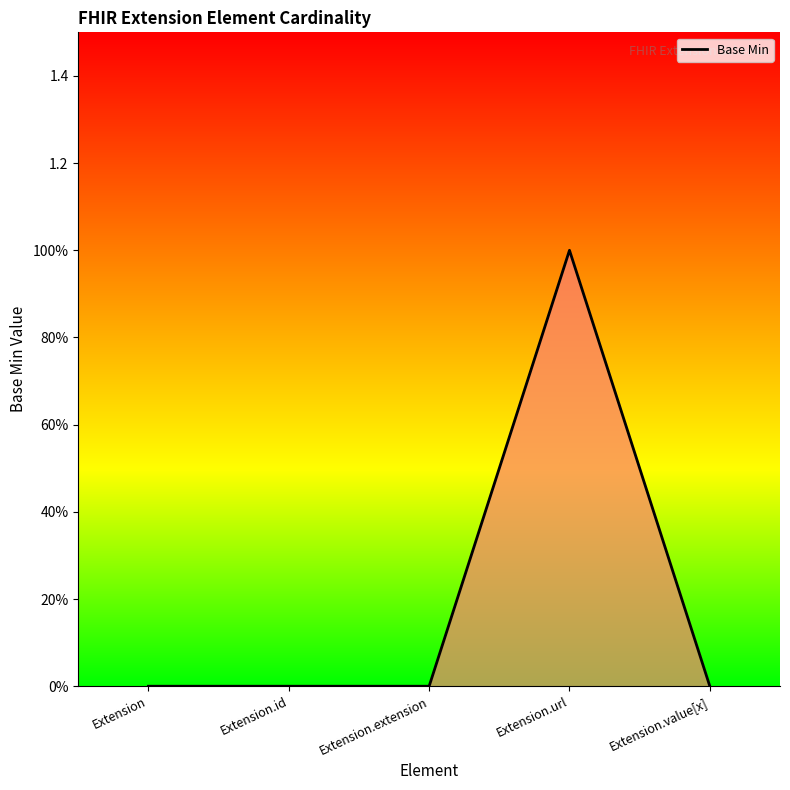

Does the chart display data point markers on the line(s)?

No